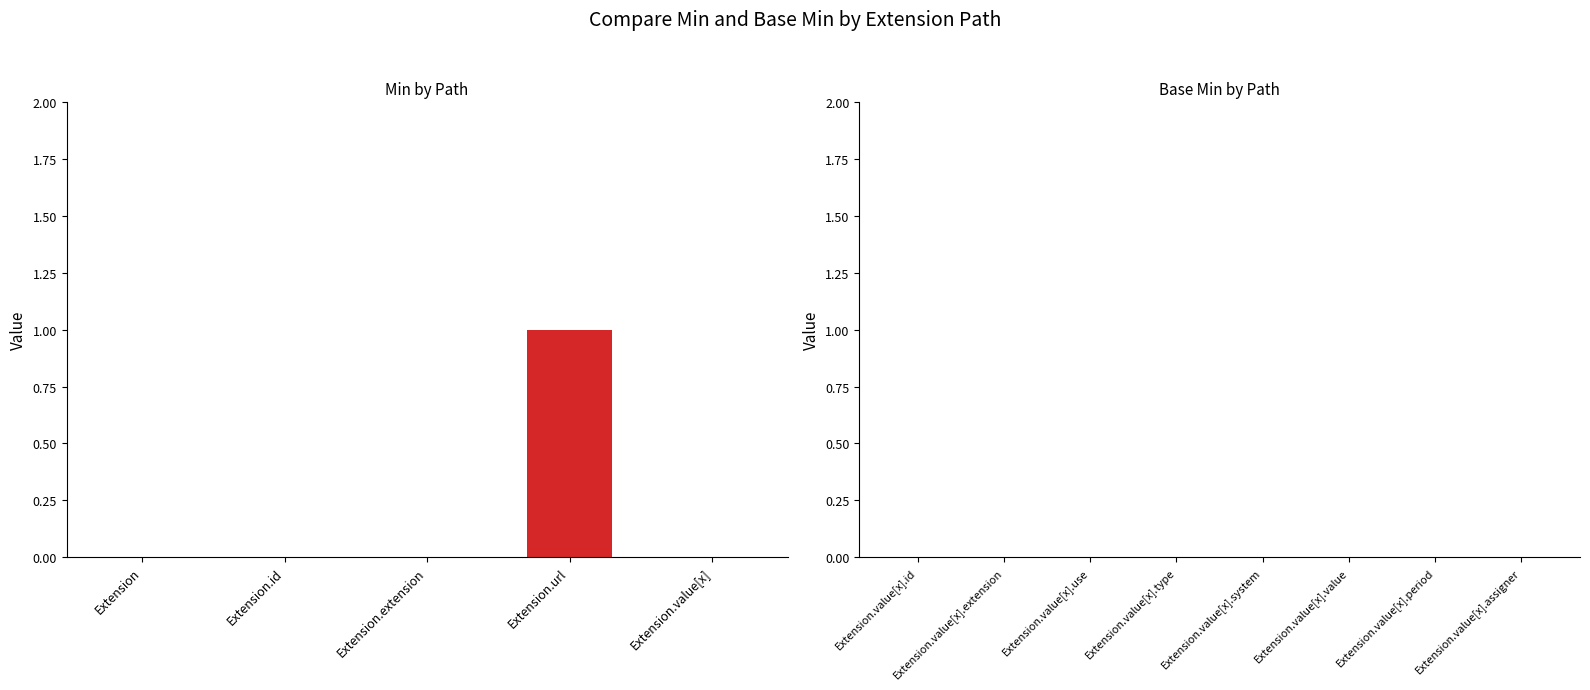

The chart shows a value of 0 at Extension. True or false?

True